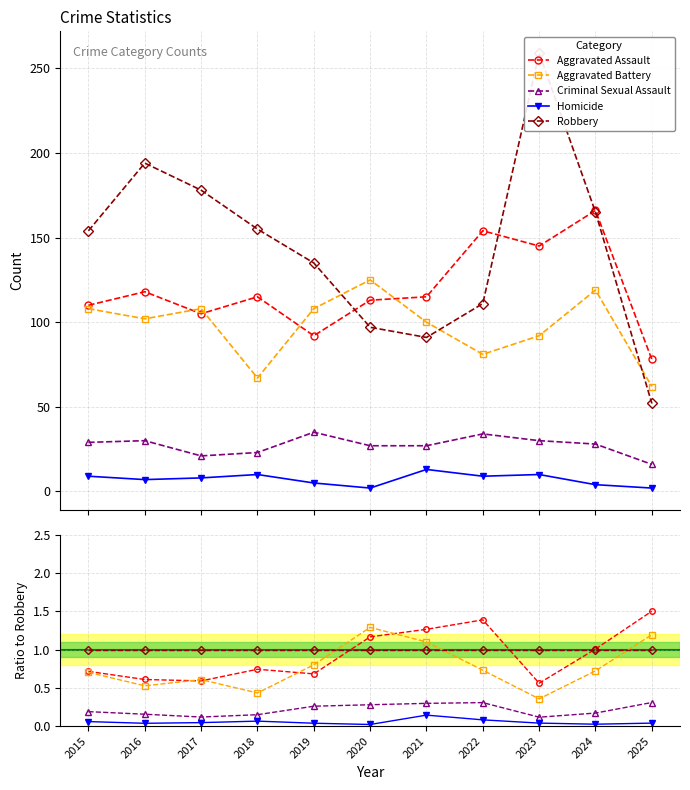

What is the average value of the Criminal Sexual Assault series?

0.2